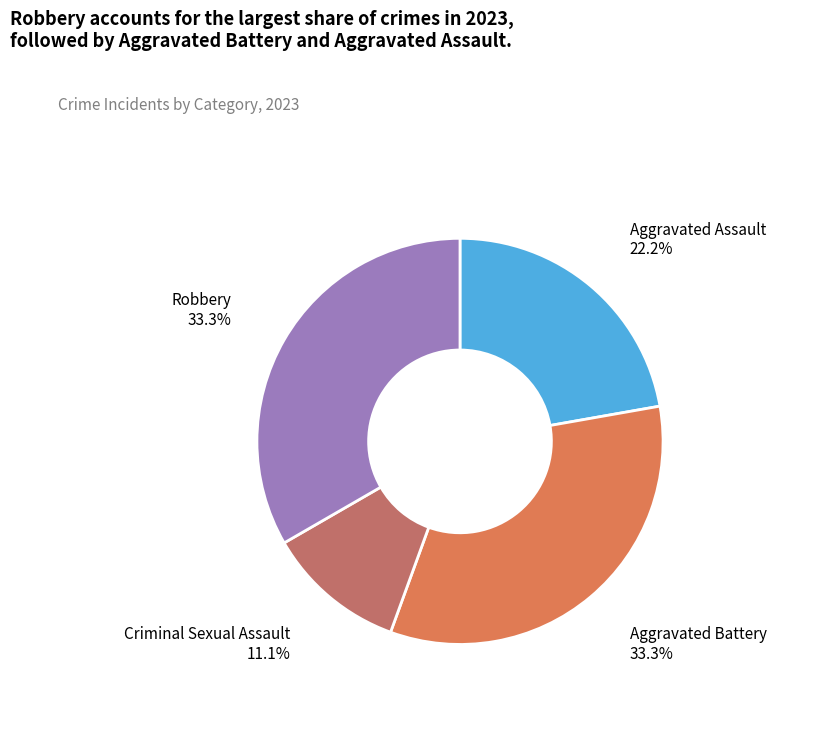

Count the number of slices in the pie.

4